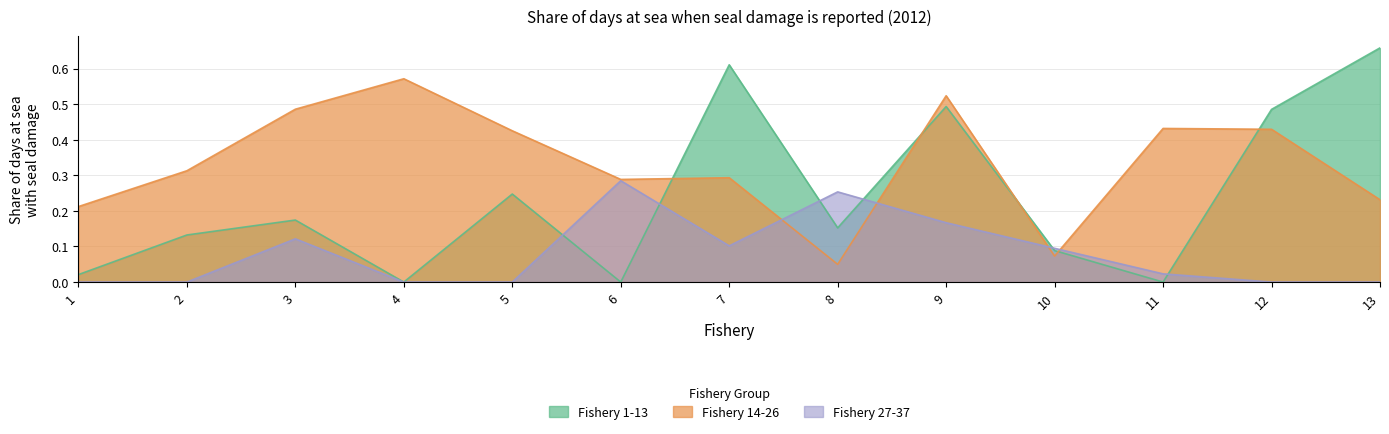

What is the maximum value shown in the chart?

0.7